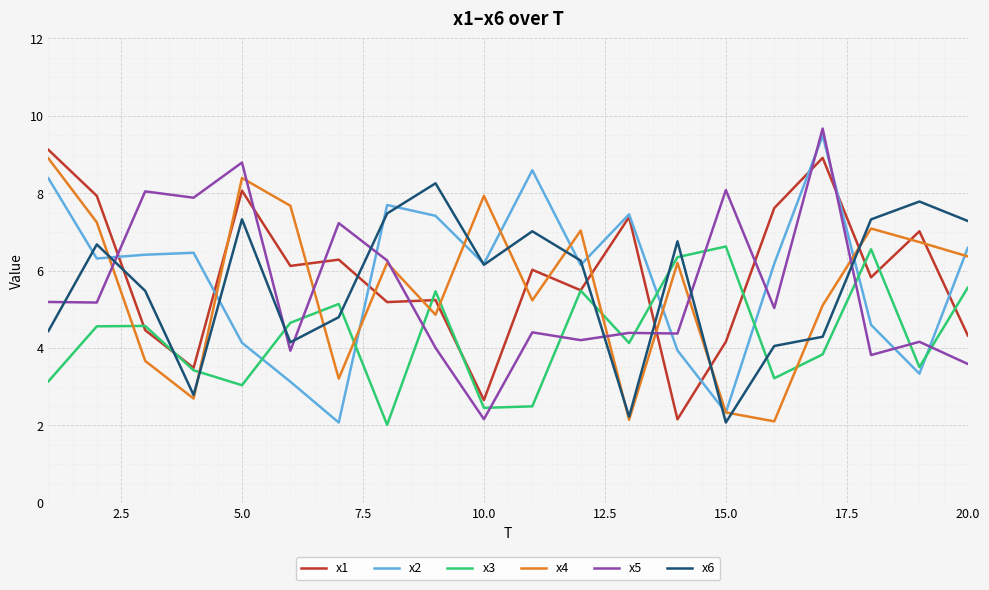

What is the difference between the maximum and minimum values in the x4 series?

6.8